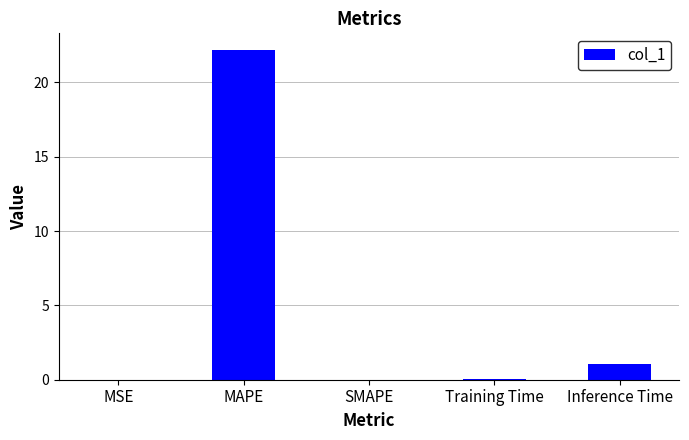

Are the bars grouped side by side (vs. stacked)?

No